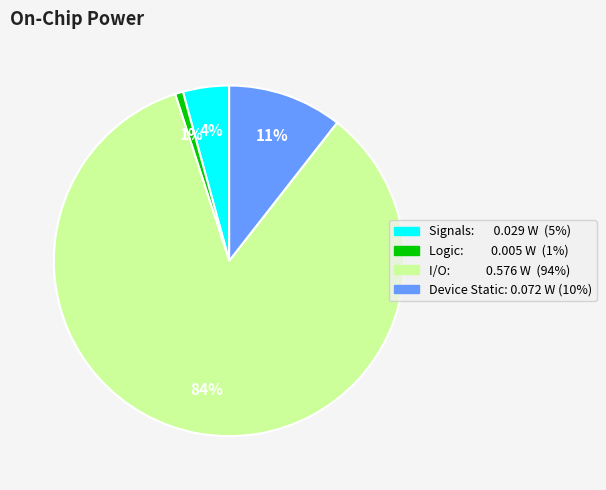

To the nearest percent, what is the average slice percentage?

25%